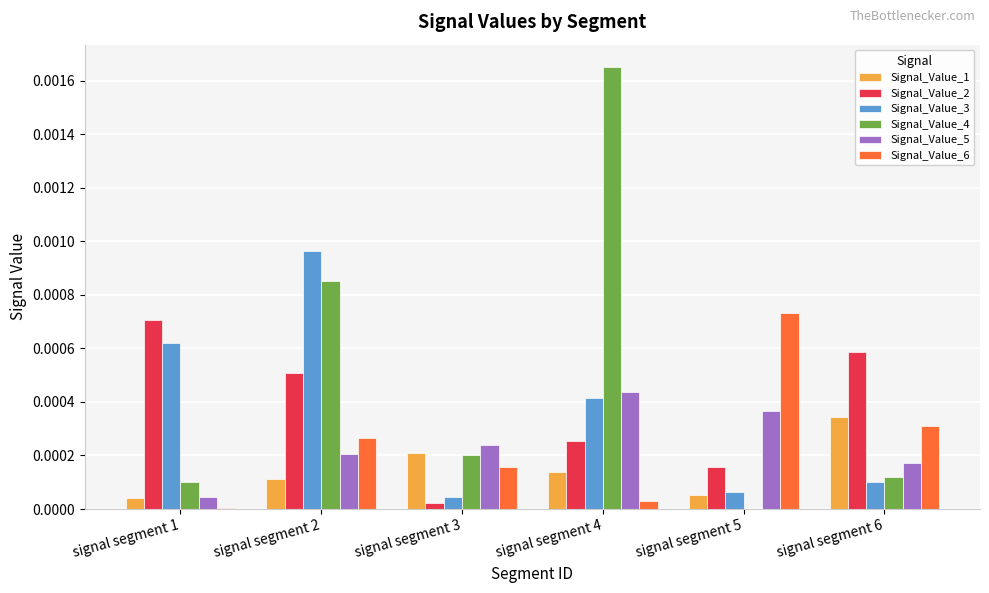

Are the bars horizontal?

No